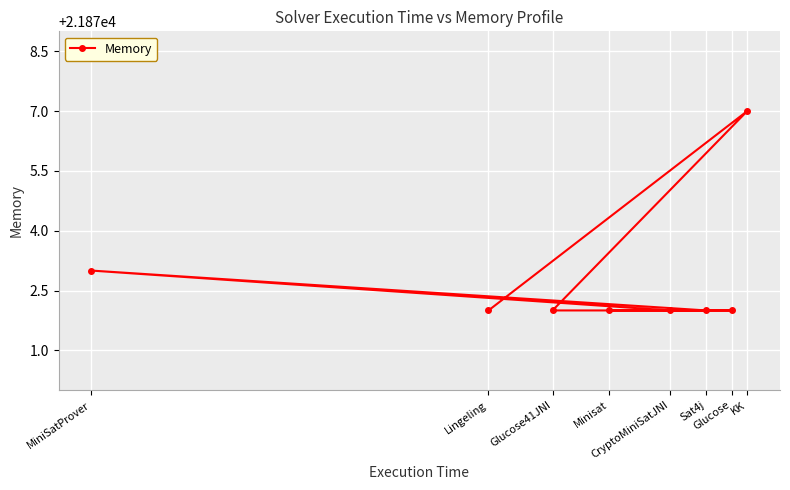

What is the difference between the second highest and minimum values?

1